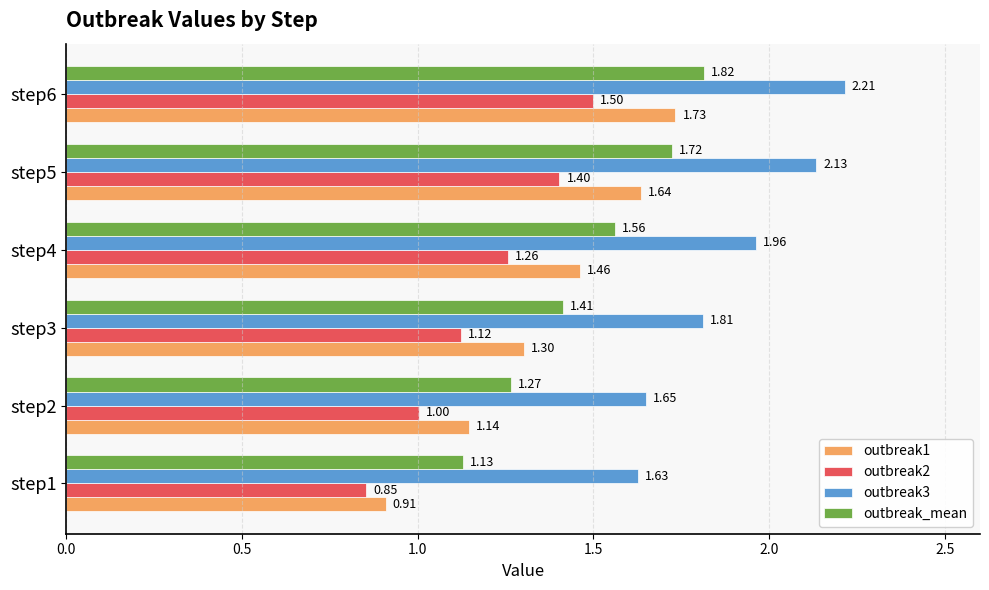

Rank the series at step6 from lowest to highest value.

outbreak2, outbreak1, outbreak_mean, outbreak3